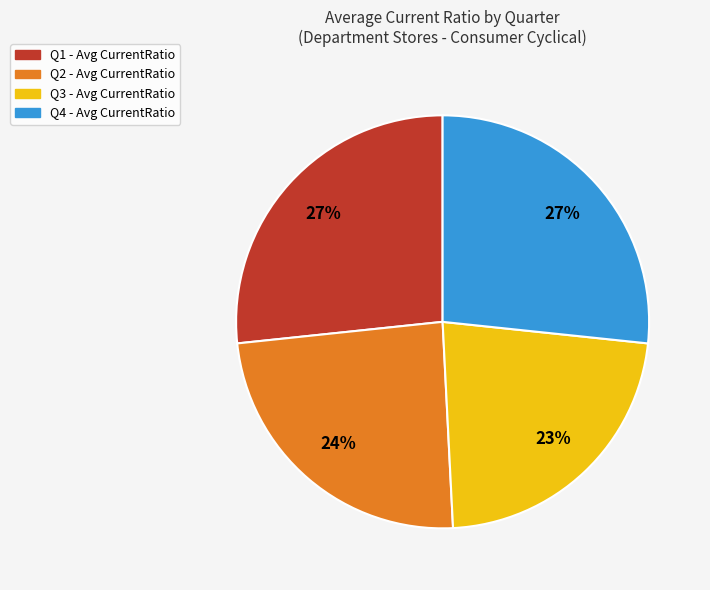

Does Q4 account for over 50% of the chart?

No